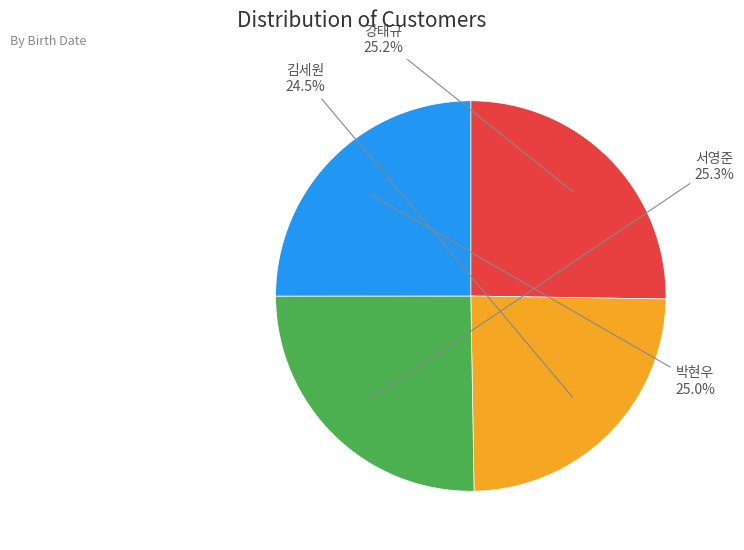

Is it true that 강태규 is 25% of the pie?

True